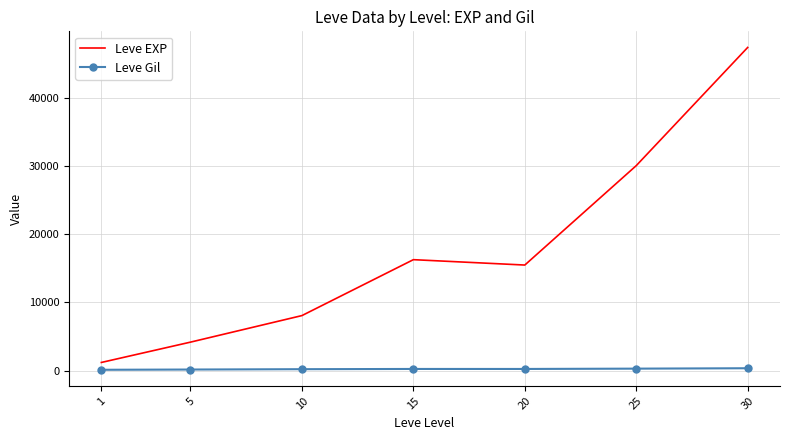

Where does the Leve EXP series first go above 15500?

15